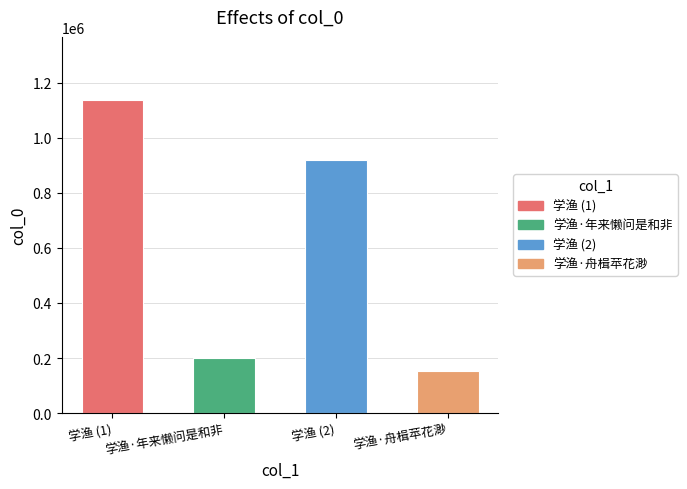

What is the approximate value at 学渔·舟楫苹花渺, to the nearest 10?

154180